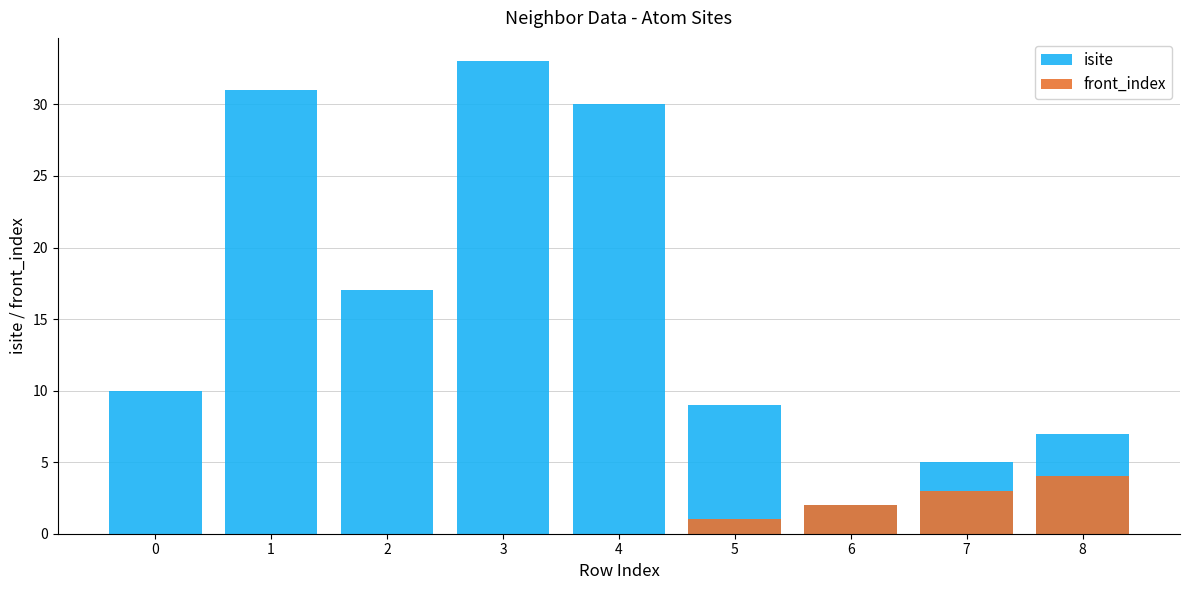

At which label is isite closest to 17?

2